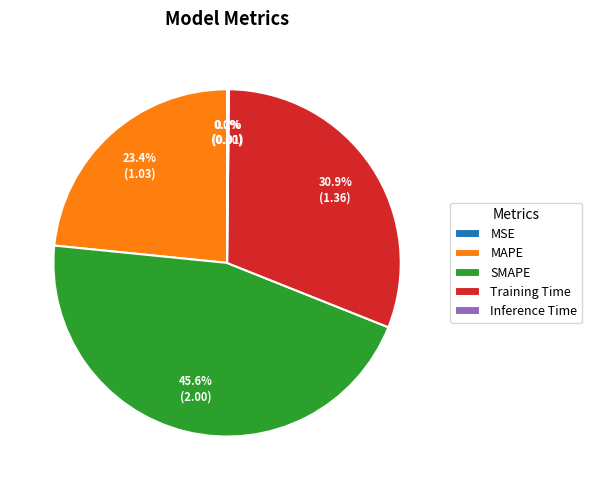

Is MAPE the majority of the pie?

No